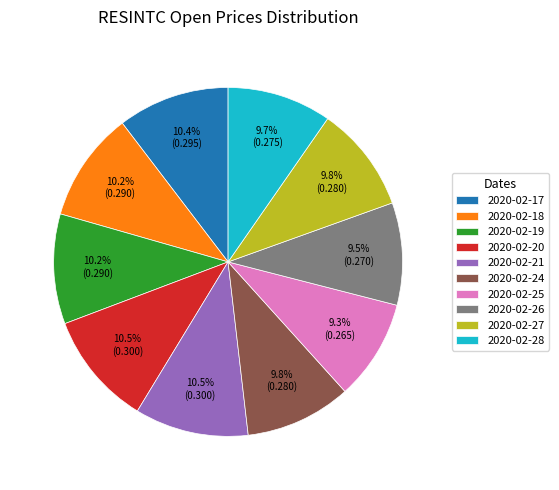

Is the sum of 2020-02-28 and 2020-02-25 greater than half?

No